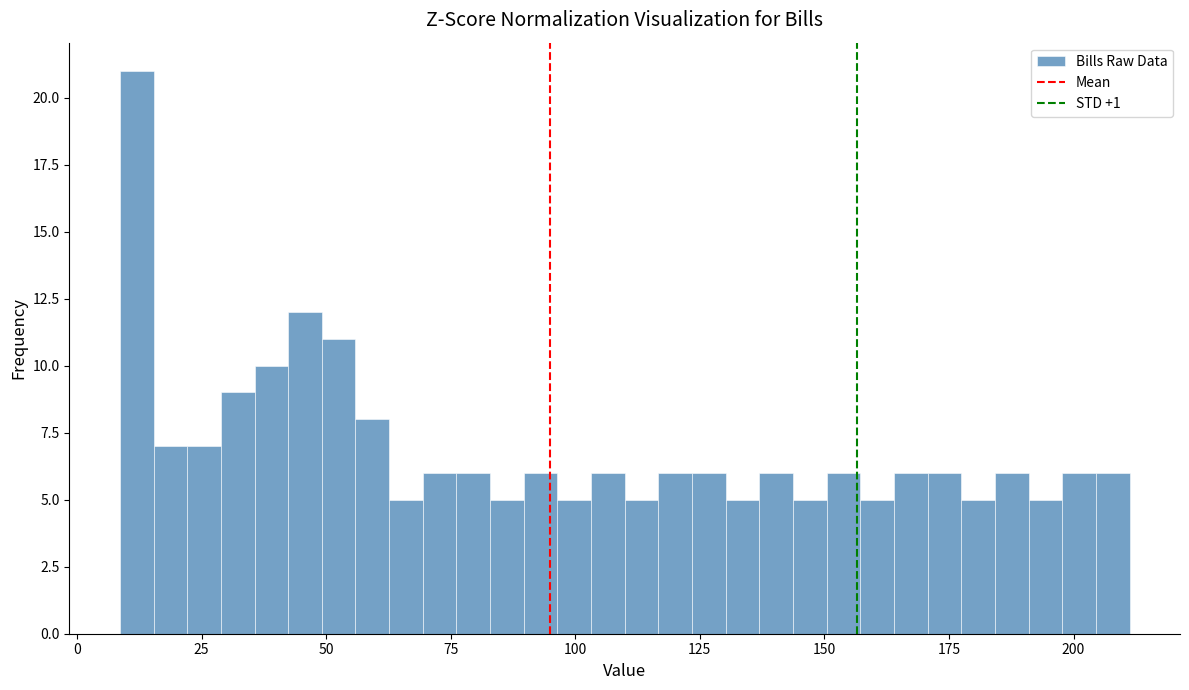

Read against the x-axis, roughly where is the centre of the tallest bar?

10